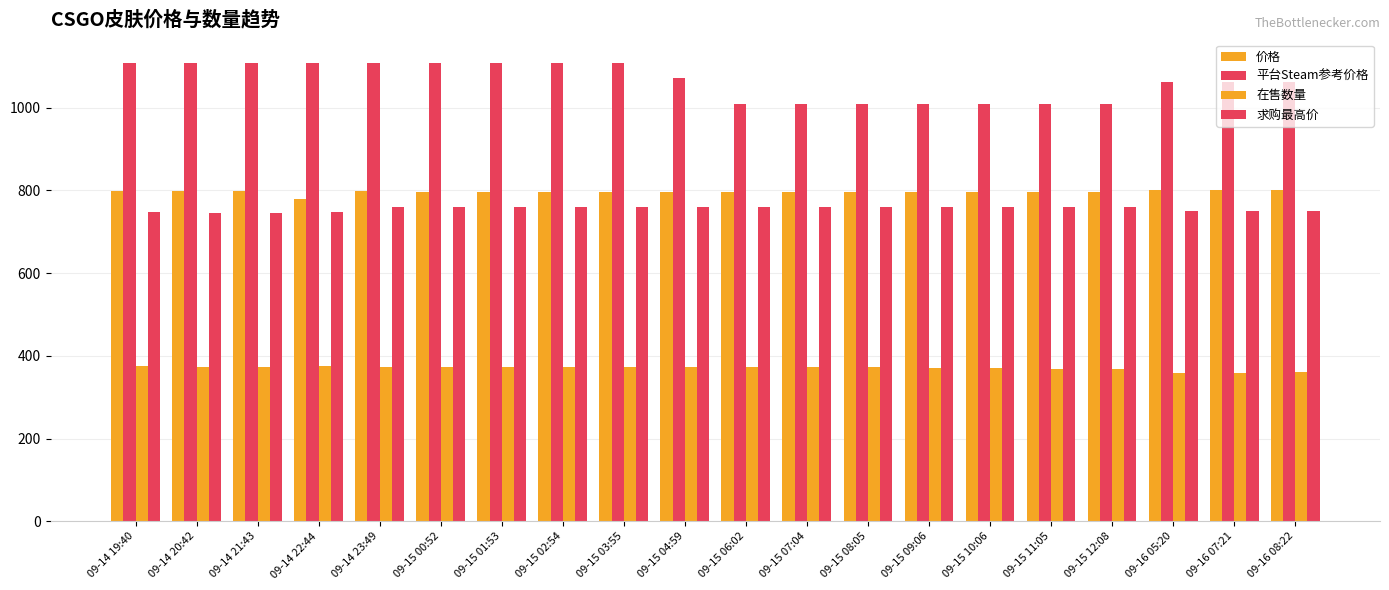

How many data points in 在售数量 are less than 373?

9